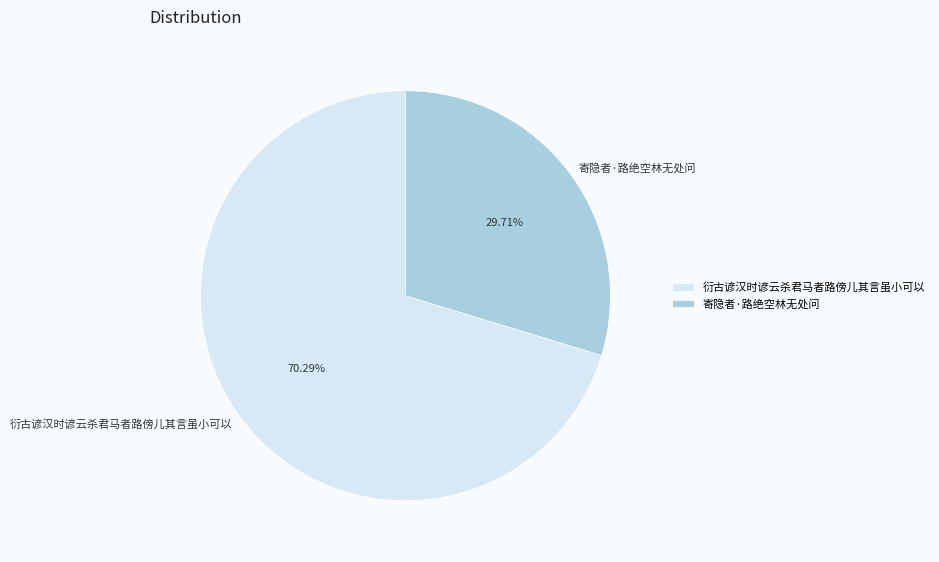

What percentage is the 衍古谚汉时谚云杀君马者路傍儿其言虽小可以 slice, to the nearest percent?

70%